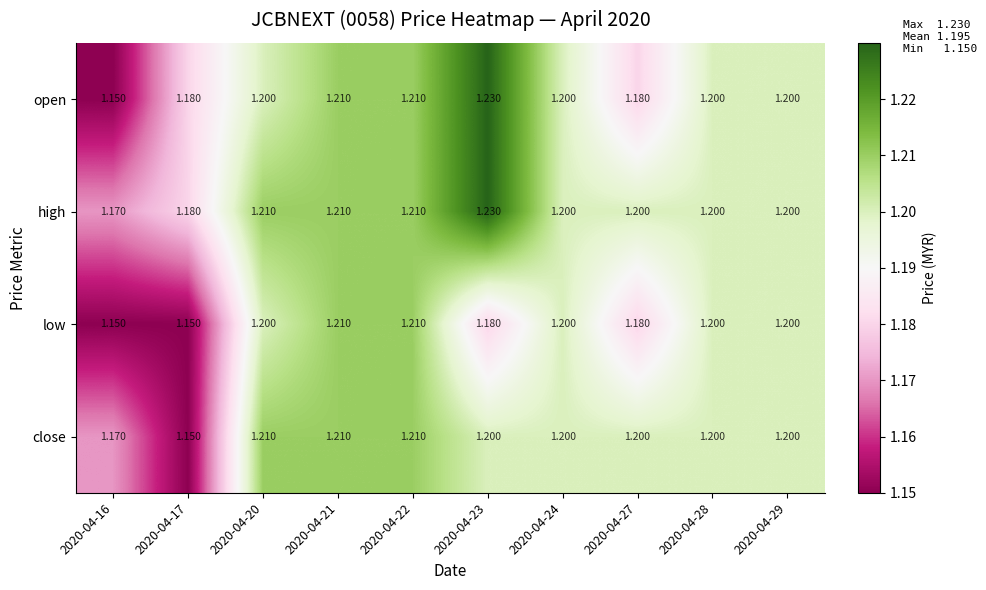

Which series has the largest range (max minus min)?

open